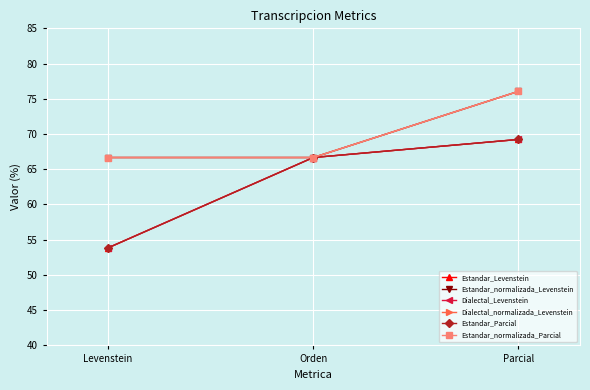

What is the label of the 1st point from the left?

Levenstein